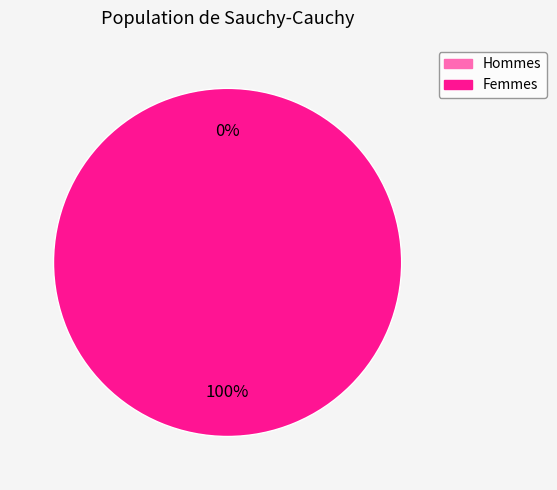

The 0 slice represents 1% of the pie. True or false?

False